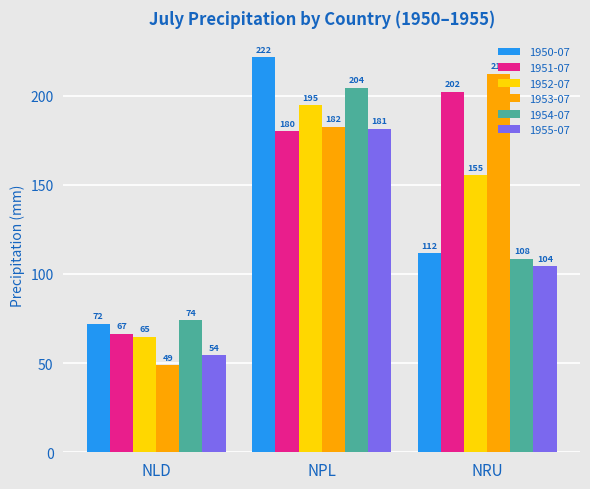

Which series has the largest range (max minus min)?

1953-07